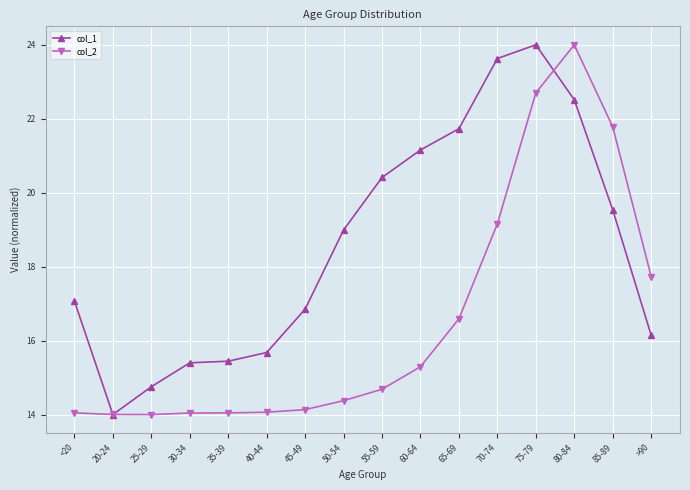

Rank the series by their average value, from lowest to highest.

col_2, col_1